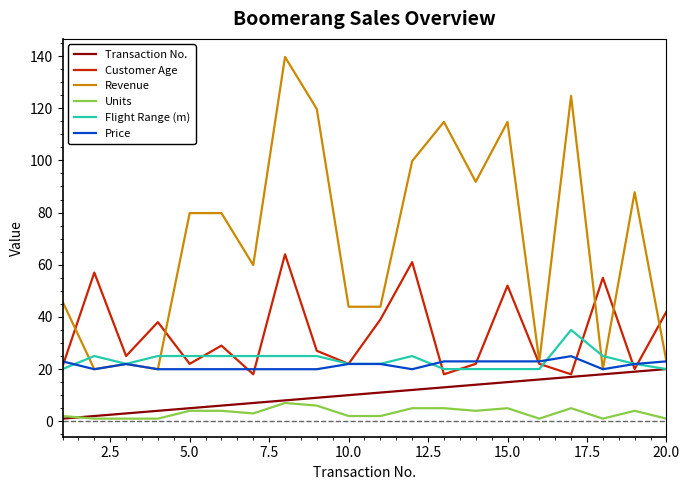

True or false: Flight Range (m) and Units cross at least once.

False